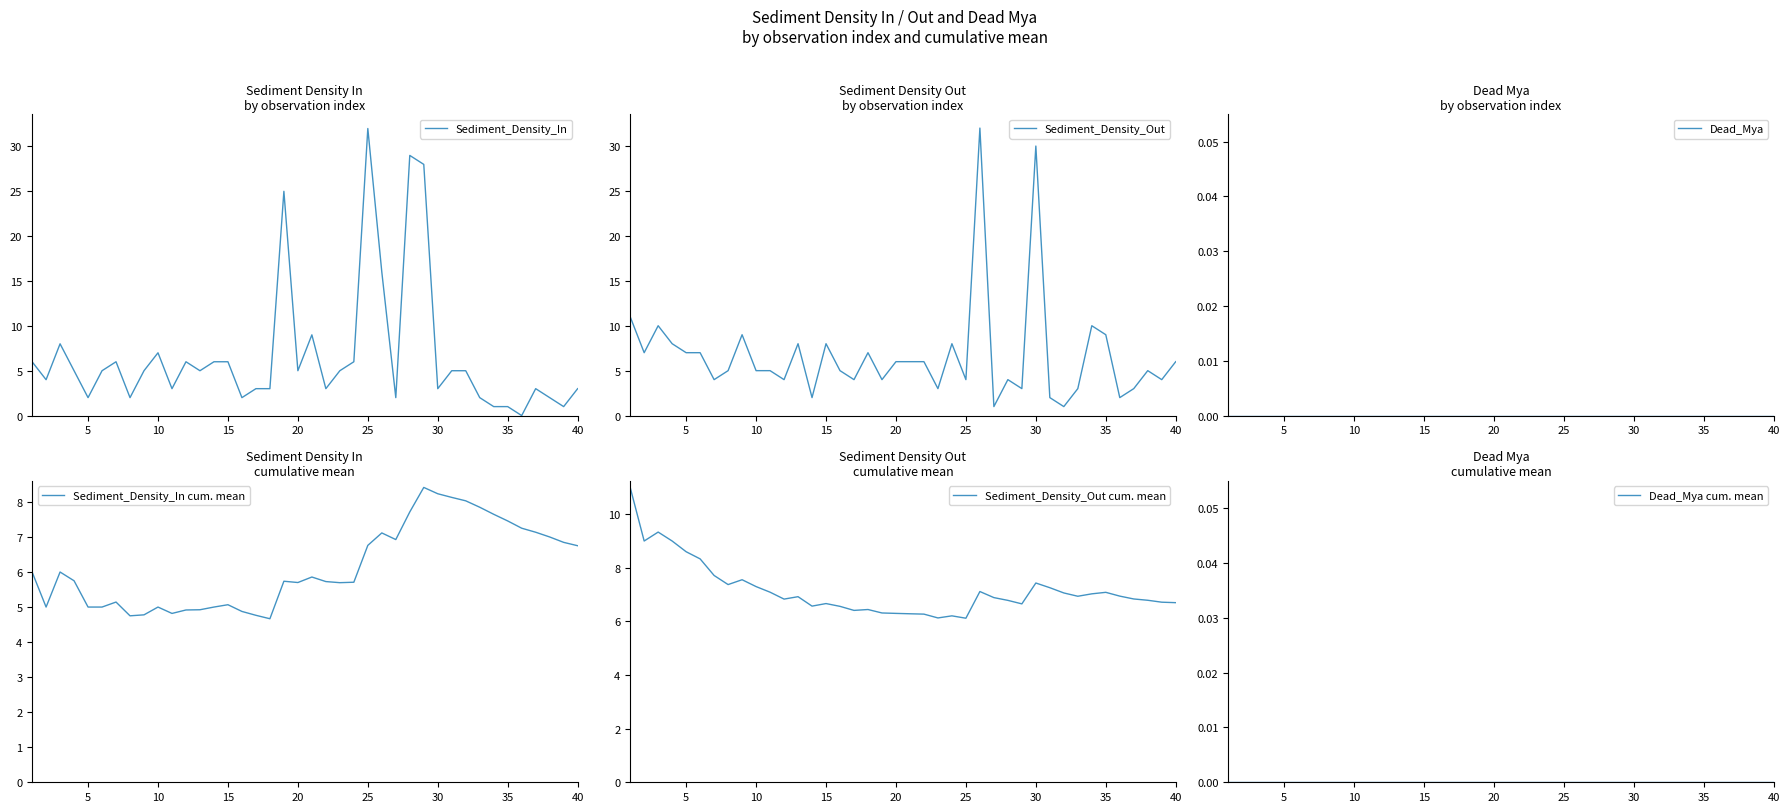

What are all the series names shown in the legend?

Sediment_Density_In, Sediment_Density_Out, Dead_Mya, Sediment_Density_In cum. mean, Sediment_Density_Out cum. mean, Dead_Mya cum. mean